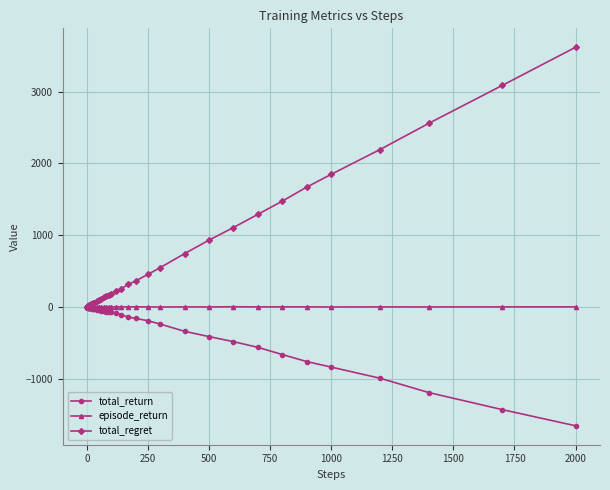

What is the value of the total_regret point at the 40th from the left?

3620.0